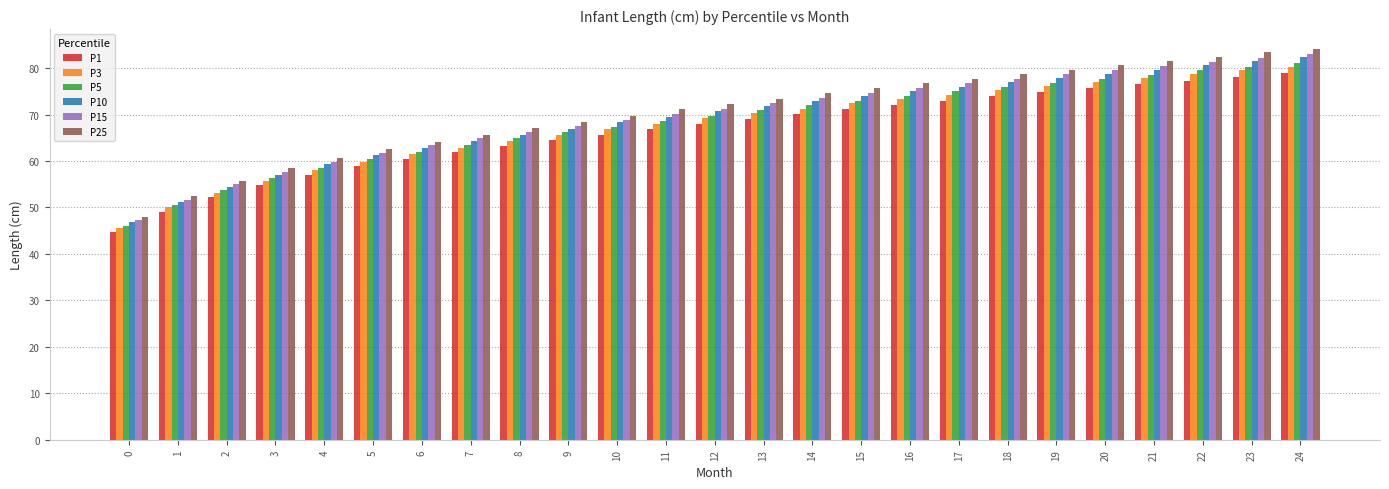

Which series has the largest range (max minus min)?

P25